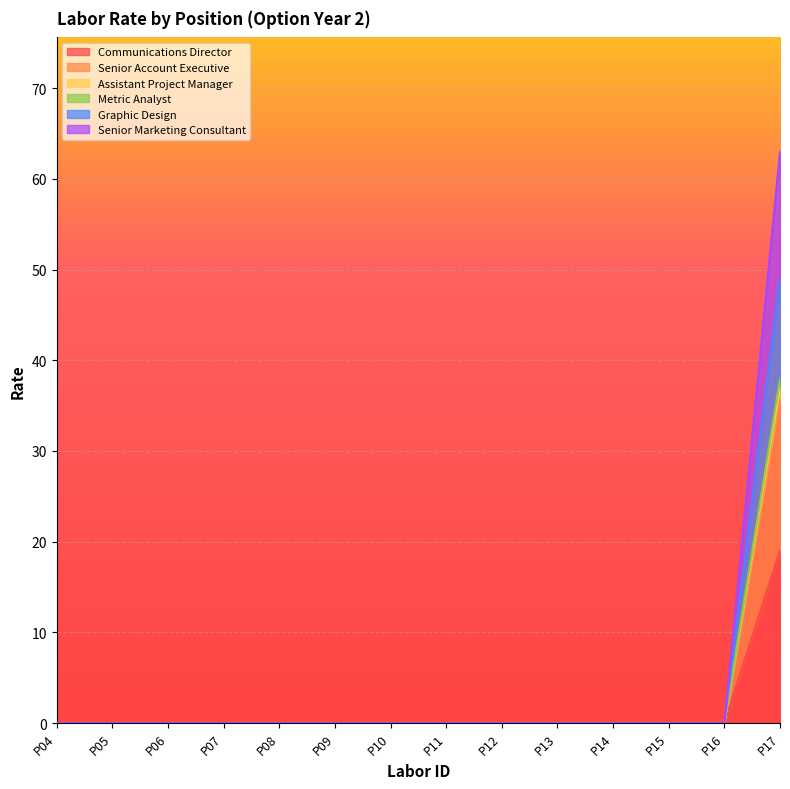

At which label does Metric Analyst reach its peak?

P17